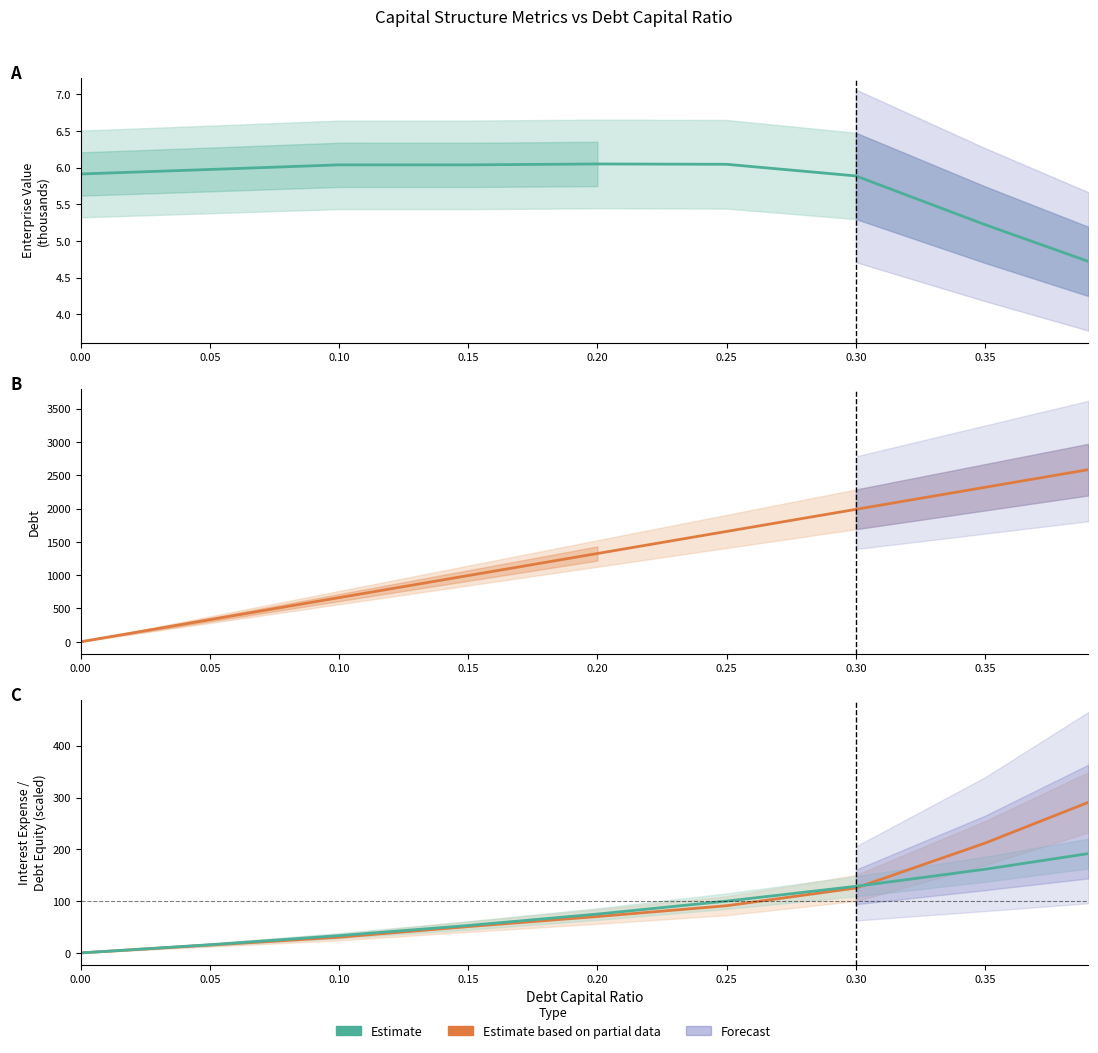

Between 0.20 and 0.25, which is larger?

0.20